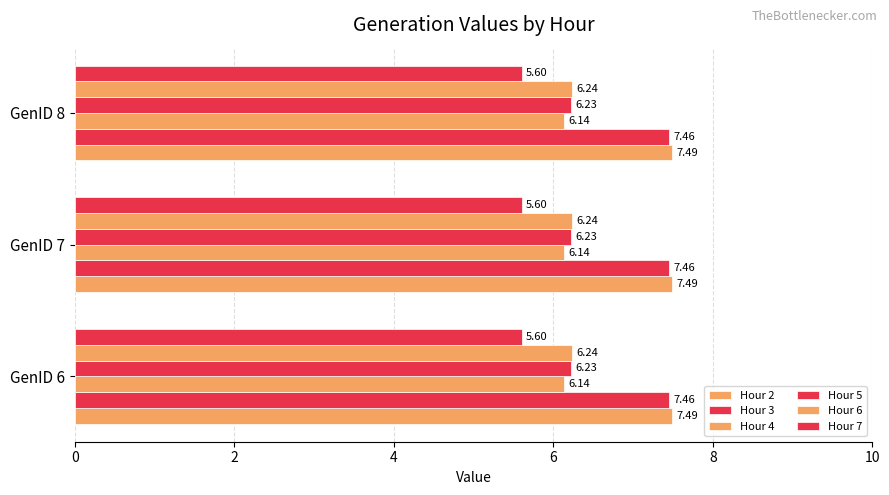

Count the number of data series in this chart.

6